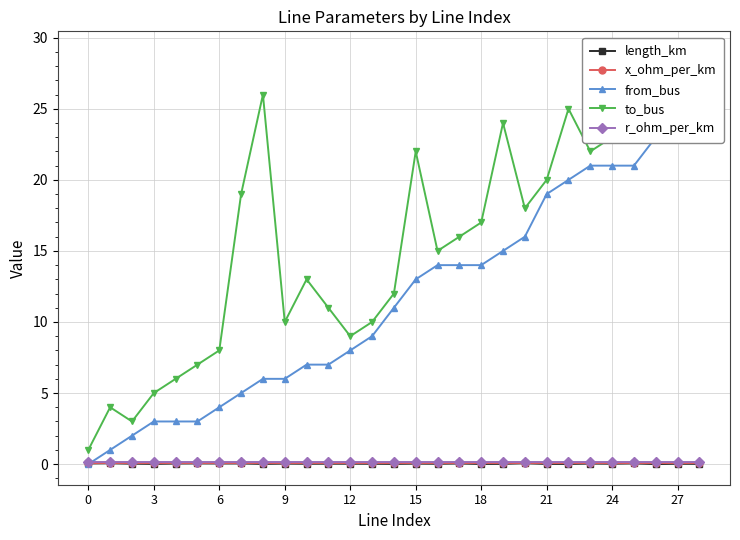

In length_km, how many points are lower than both neighbors (excluding endpoints)?

10